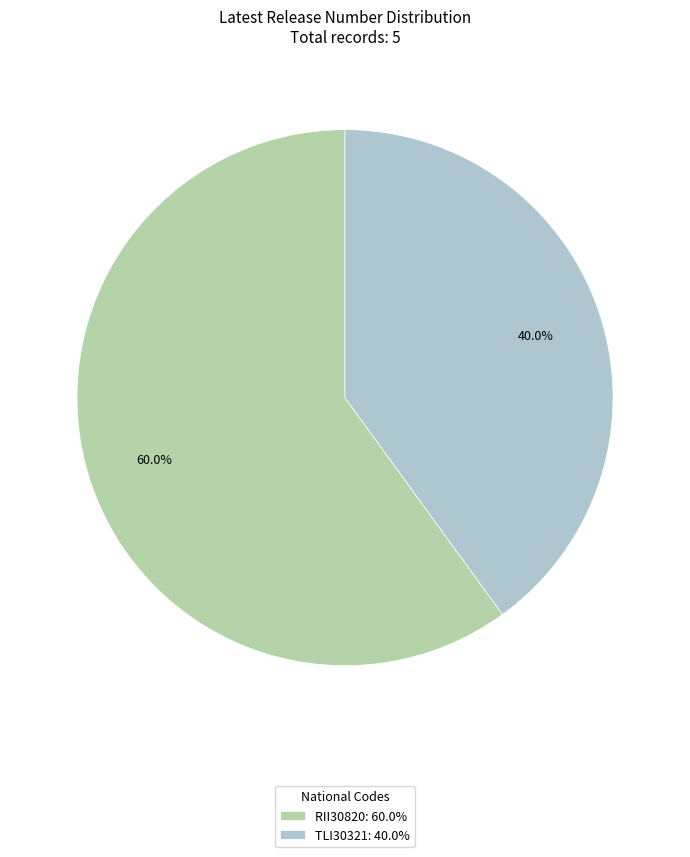

Which has a higher value, TLI30321 or RII30820?

RII30820